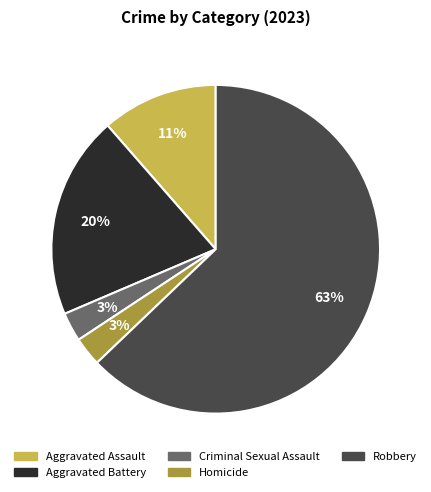

To the nearest percent, what is the average slice percentage?

20%